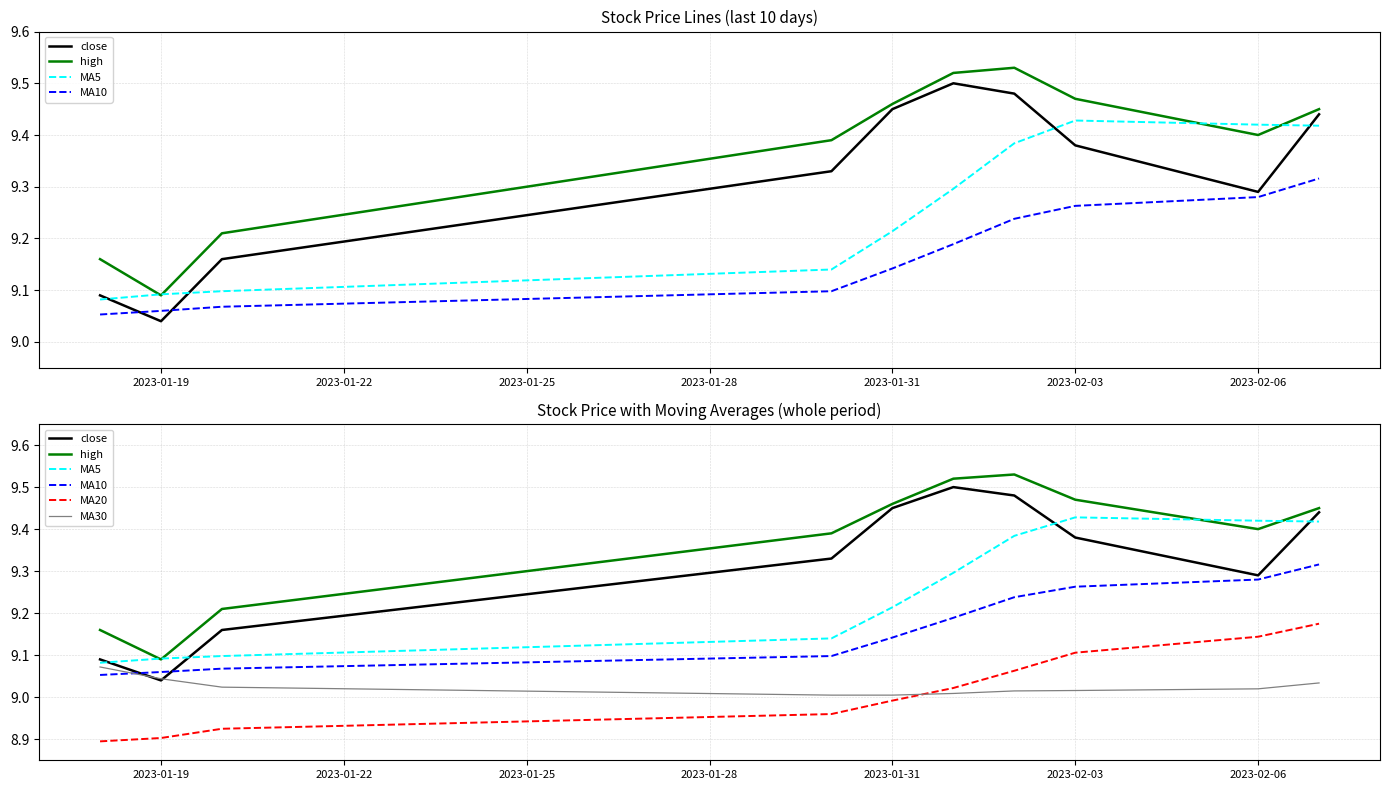

What are all the series names shown in the legend?

close, high, MA5, MA10, MA20, MA30